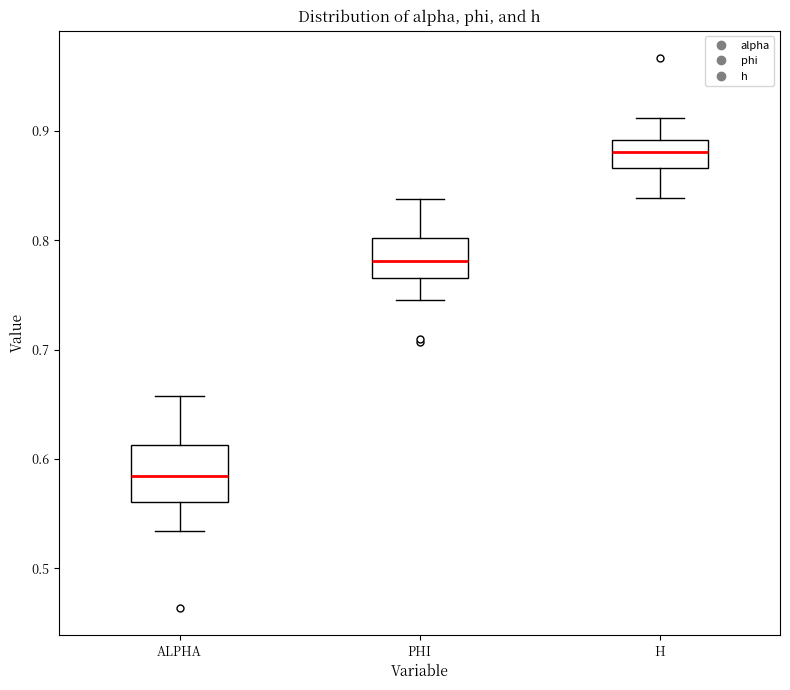

Reading left to right, transcribe this box plot: for each box, give where its median line is, the range the box spans, and where its two whiskers end, as read against the y-axis. The values are not printed on the chart, so give them approximately, as read against the axis.

ALPHA: median 0.58, box 0.56 to 0.61, whiskers 0.53 to 0.66
PHI: median 0.78, box 0.77 to 0.80, whiskers 0.75 to 0.84
H: median 0.88, box 0.87 to 0.89, whiskers 0.84 to 0.91